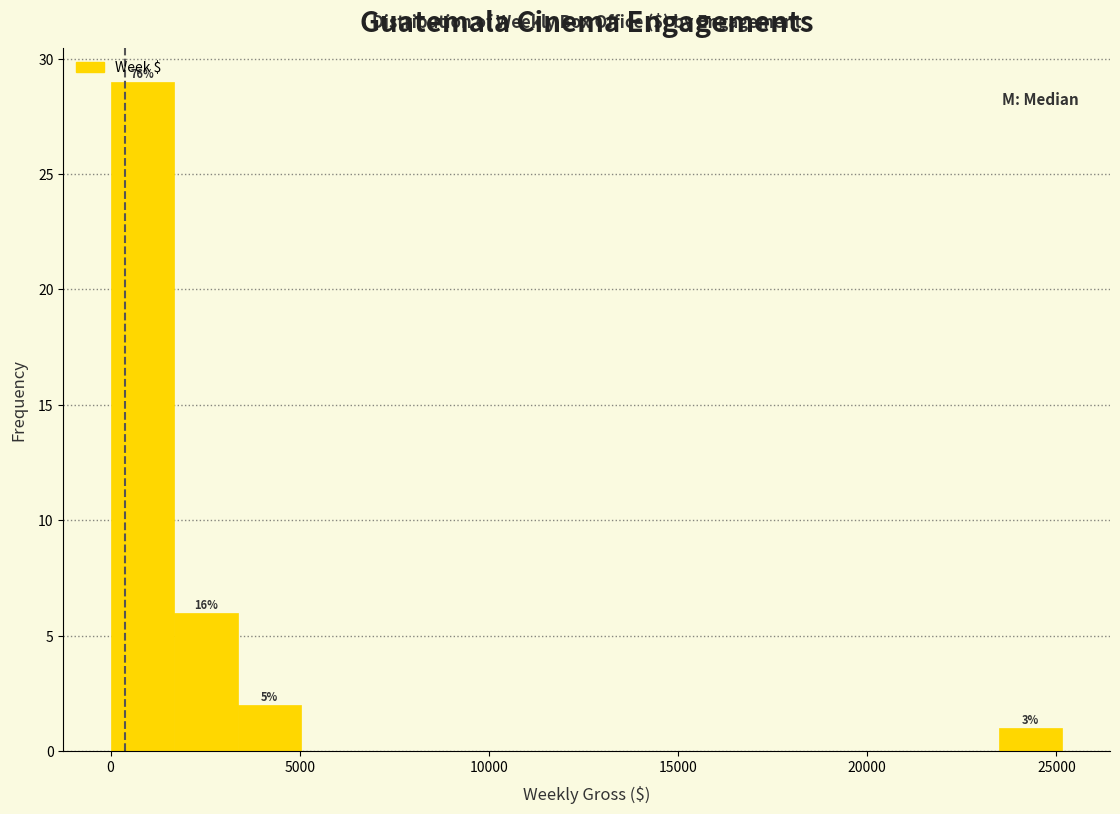

Read against the x-axis, roughly where is the centre of the tallest bar?

1000